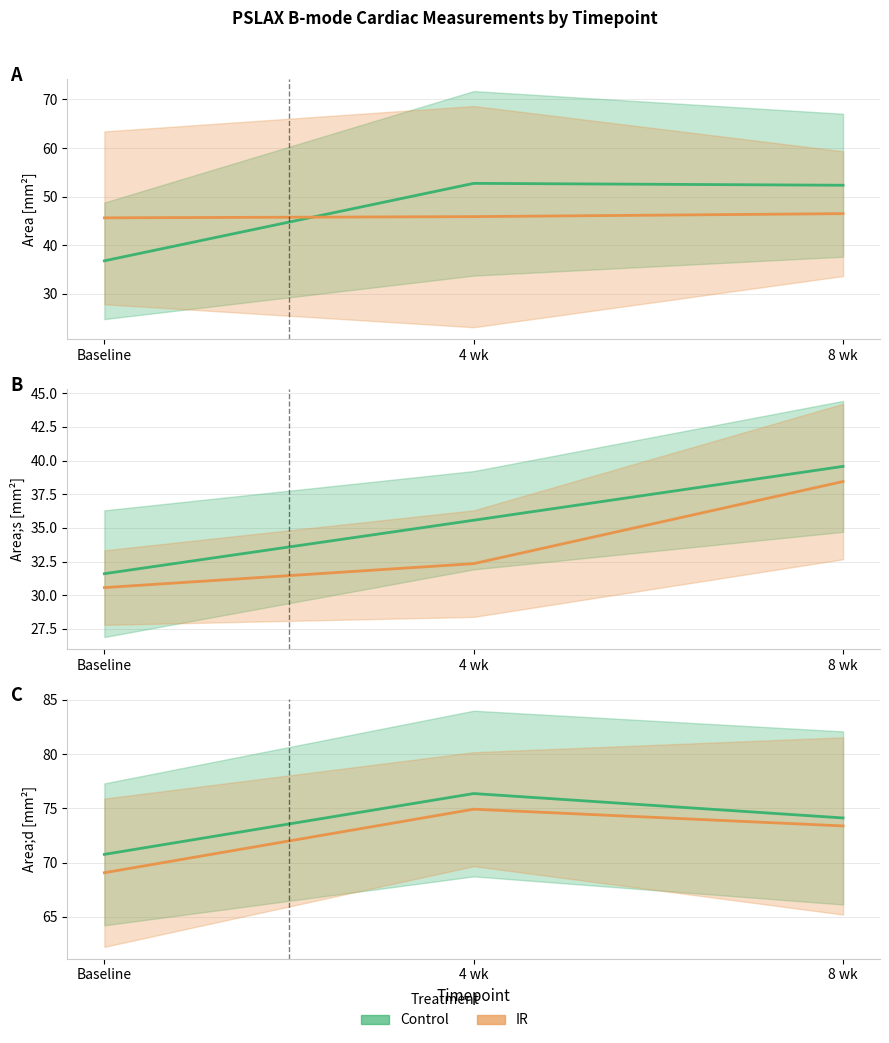

Count the number of data series in this chart.

2